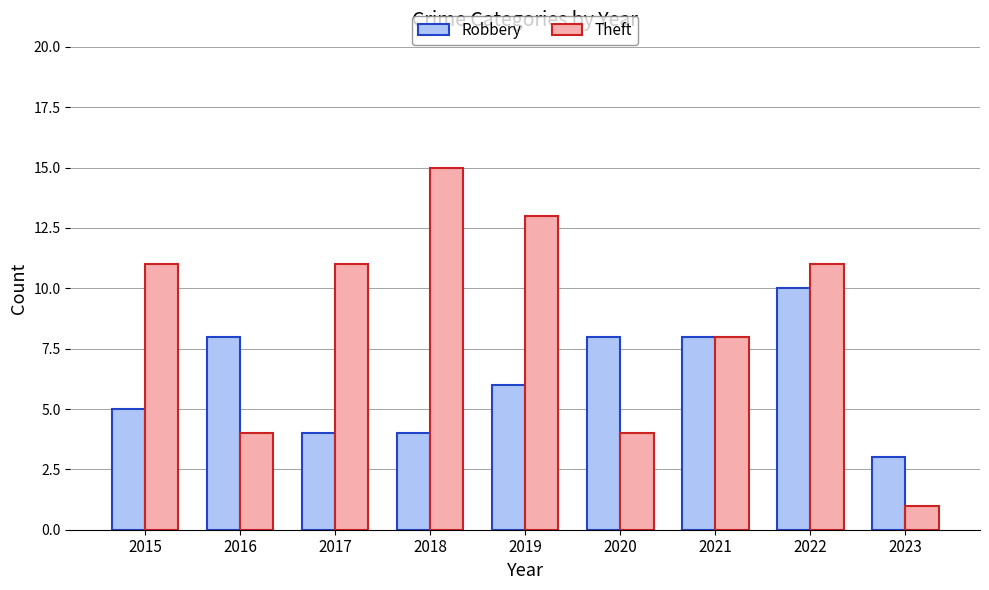

What value does the Theft series have at 2021, to the nearest 10?

10